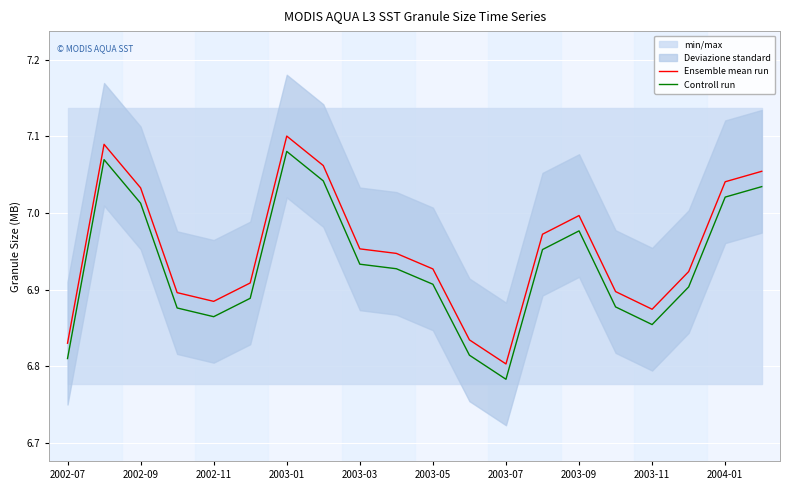

The value of Ensemble mean run at 2003-09 is 9.5. True or false?

False